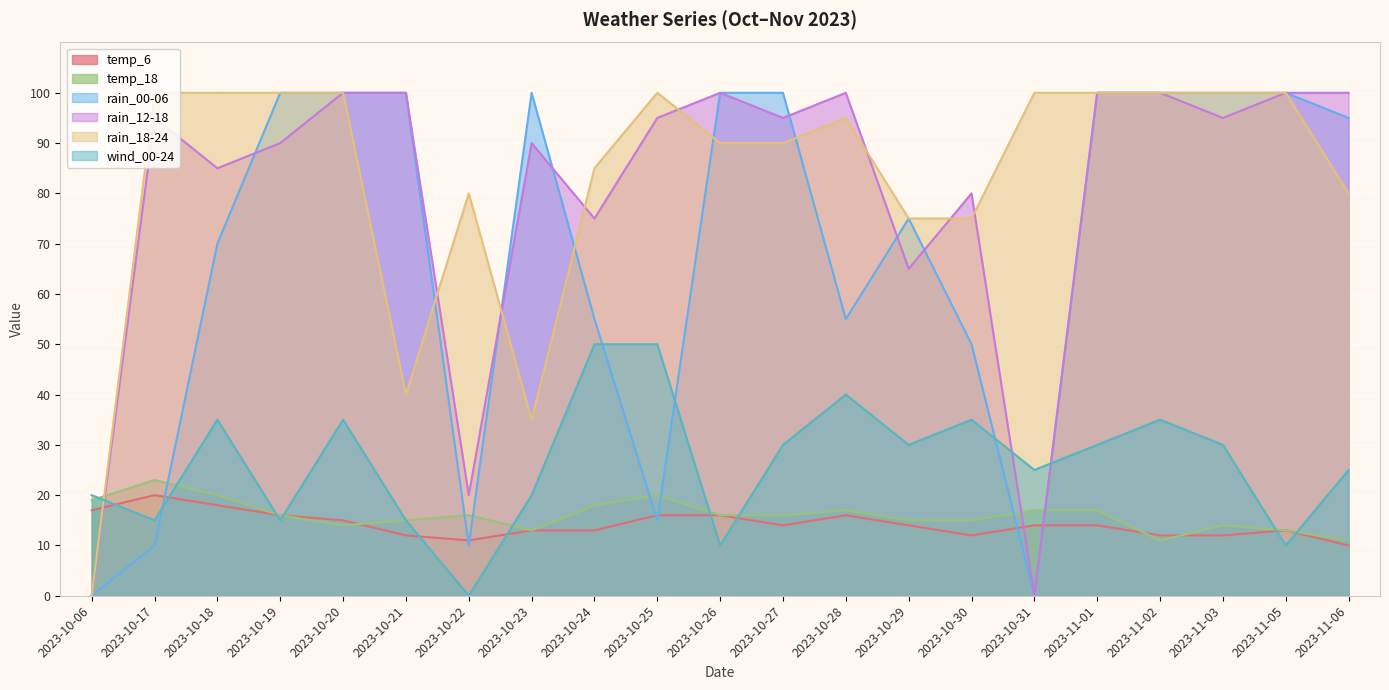

At which label does rain_18-24 first exceed 95?

2023-10-17